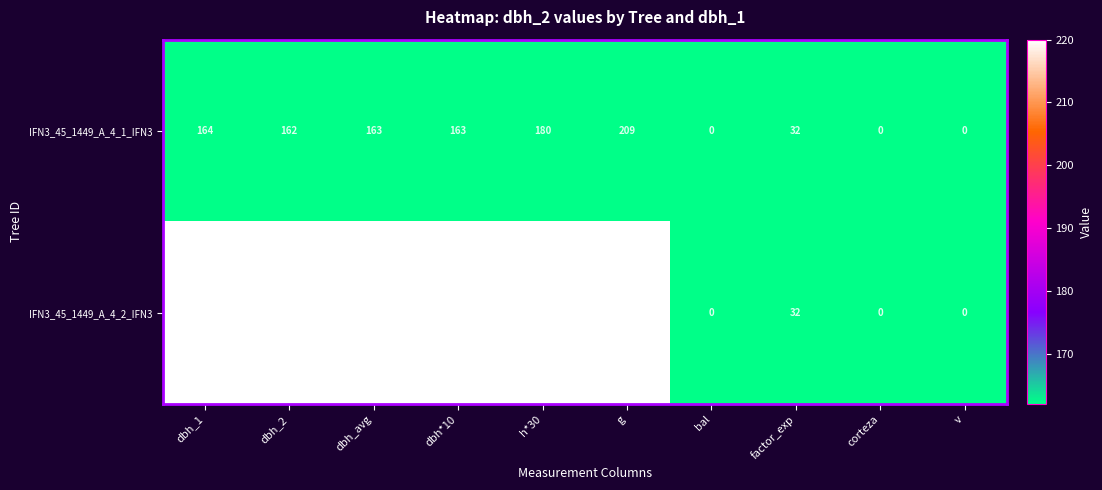

What value does the IFN3_45_1449_A_4_1_IFN3 series have at factor_exp, to the nearest 50?

50